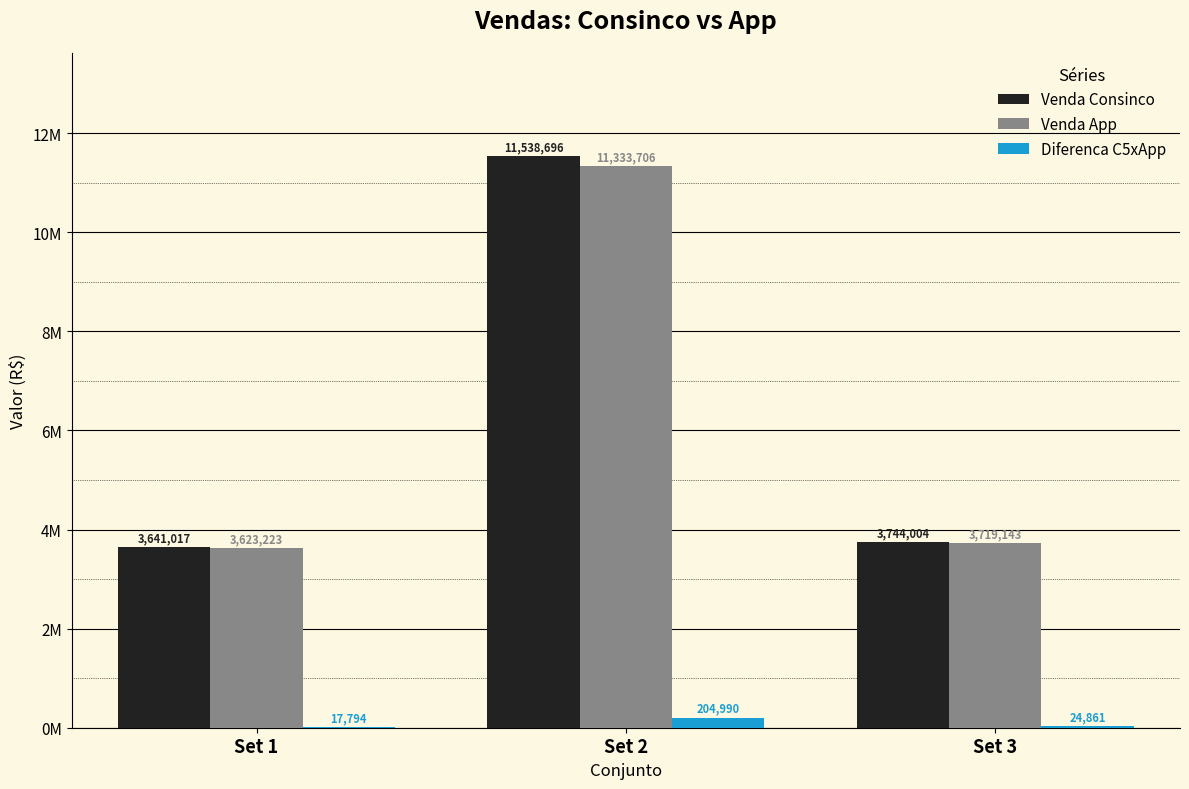

Are the bars horizontal?

No